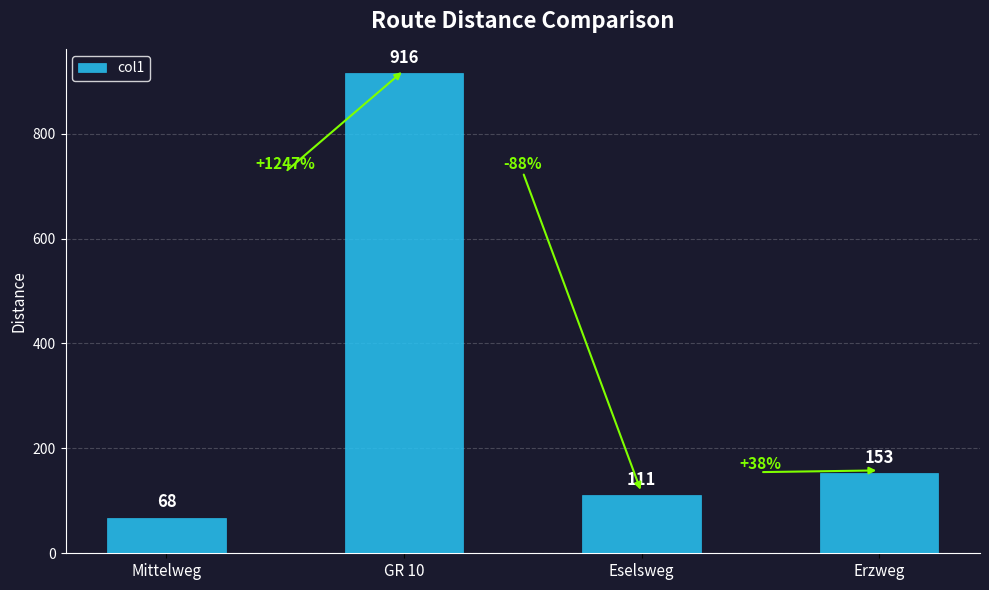

Reading left to right, extract all data points from this chart.

68	916	111	153